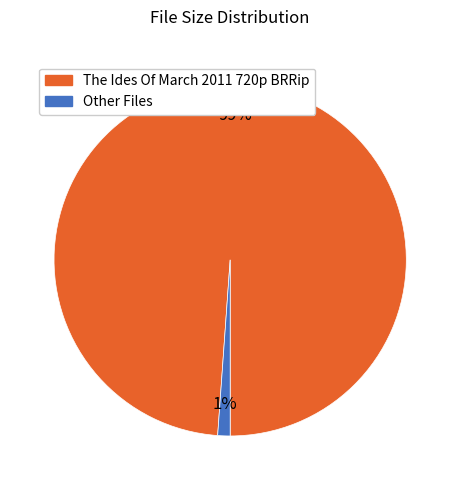

Is there any slice that represents more than half of the pie?

Yes